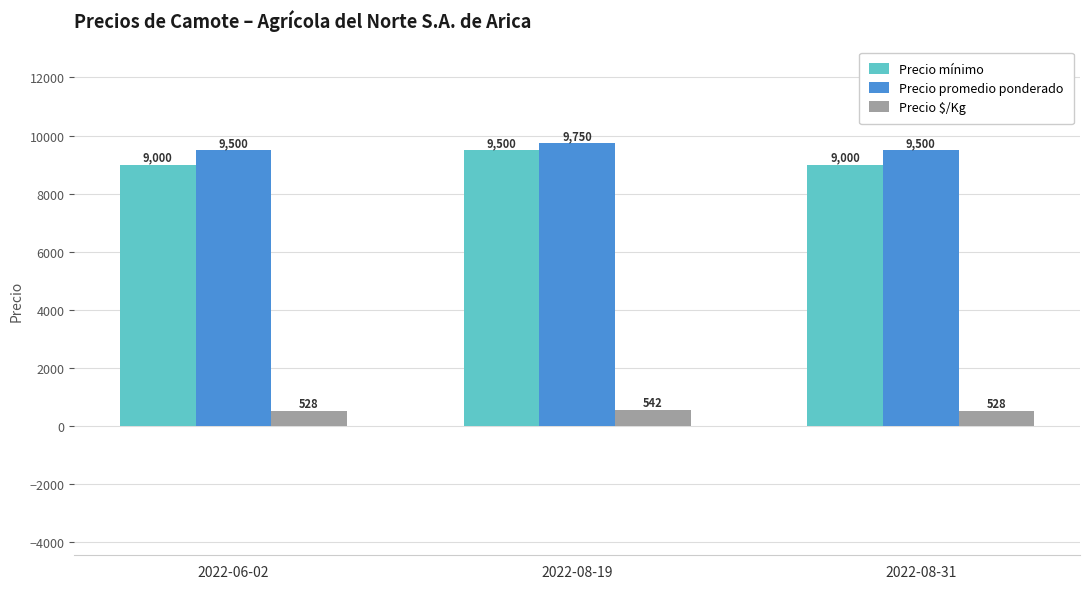

What are all the series names shown in the legend?

Precio mínimo, Precio promedio ponderado, Precio $/Kg